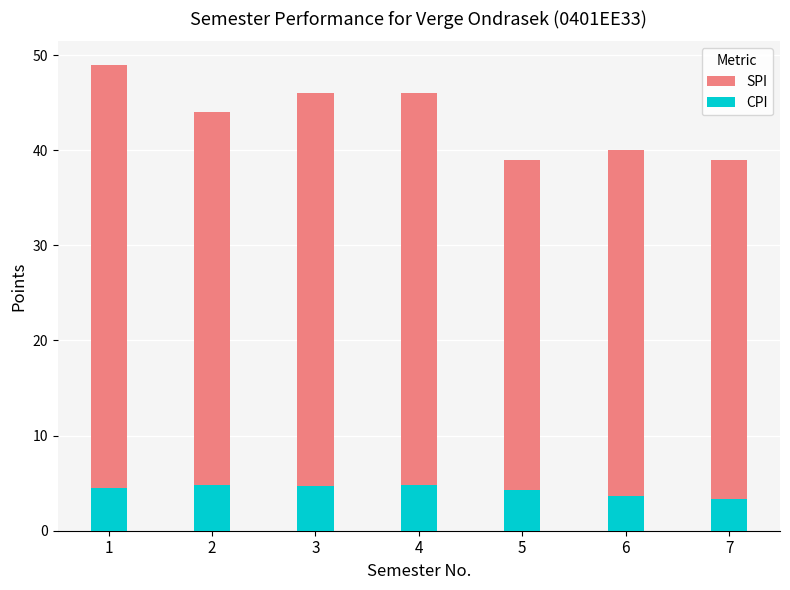

Which series has the largest total across all categories?

SPI